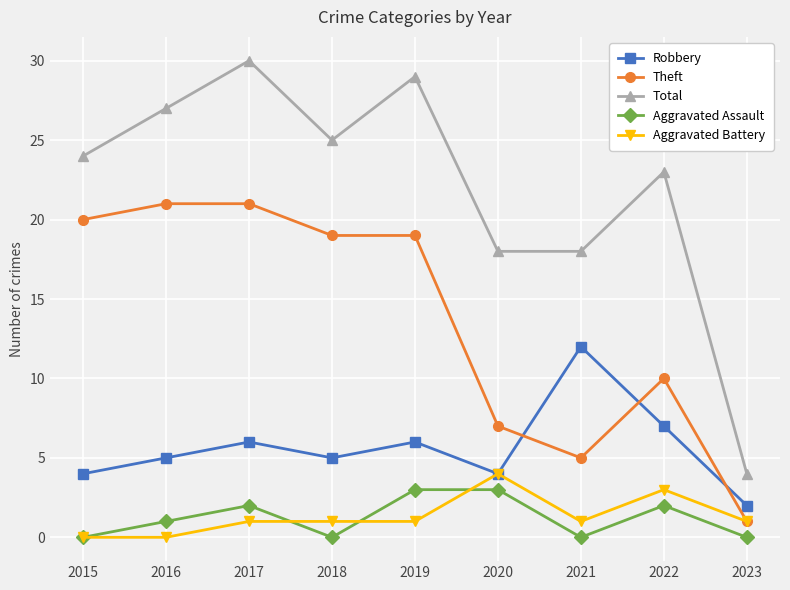

Reading right to left, extract all data points from this chart.

Robbery: 2023=2	2022=7	2021=12	2020=4	2019=6	2018=5	2017=6	2016=5	2015=4
Theft: 2023=1	2022=10	2021=5	2020=7	2019=19	2018=19	2017=21	2016=21	2015=20
Total: 2023=4	2022=23	2021=18	2020=18	2019=29	2018=25	2017=30	2016=27	2015=24
Aggravated Assault: 2023=0	2022=2	2021=0	2020=3	2019=3	2018=0	2017=2	2016=1	2015=0
Aggravated Battery: 2023=1	2022=3	2021=1	2020=4	2019=1	2018=1	2017=1	2016=0	2015=0